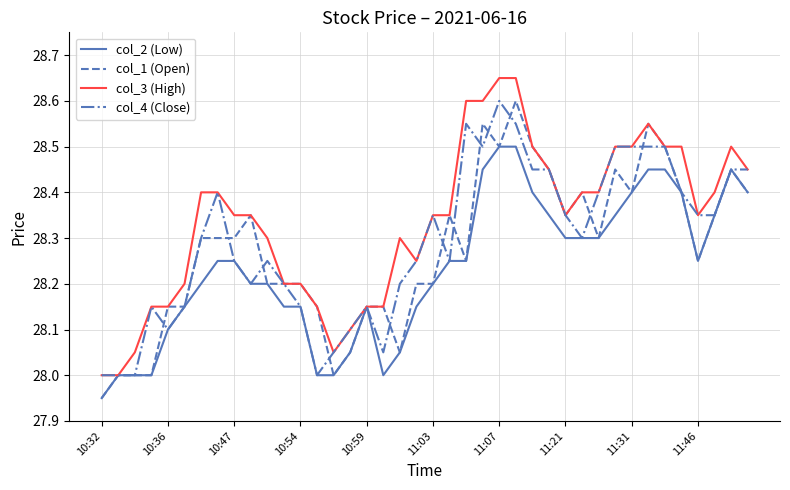

Rank the series by their average value, from highest to lowest.

col_3 (High), col_4 (Close), col_1 (Open), col_2 (Low)